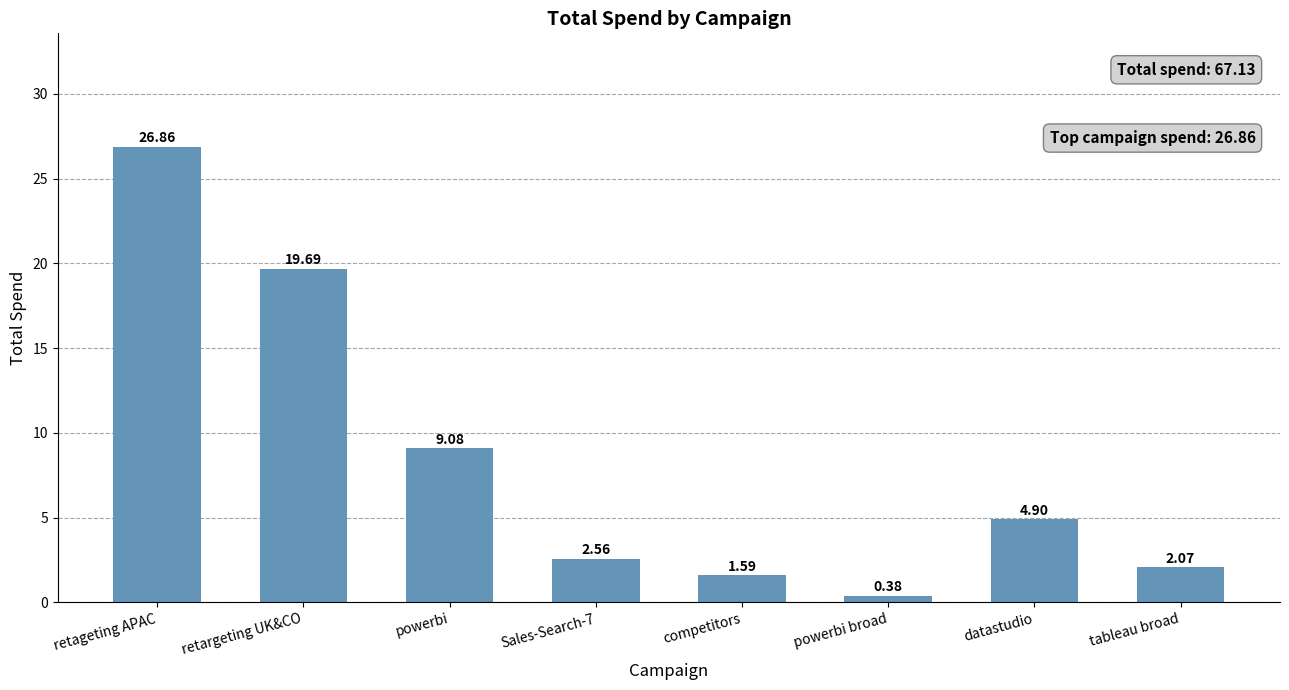

List the labels in order of value, smallest first.

powerbi broad, competitors, tableau broad, Sales-Search-7, datastudio, powerbi, retargeting UK&CO, retageting APAC